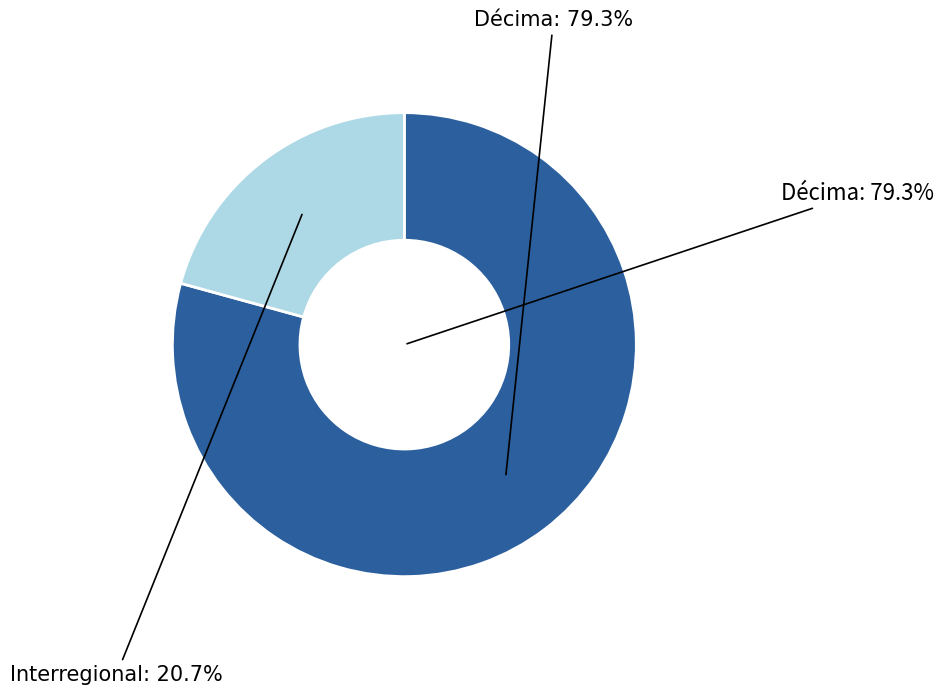

Is there any slice that represents more than half of the pie?

Yes